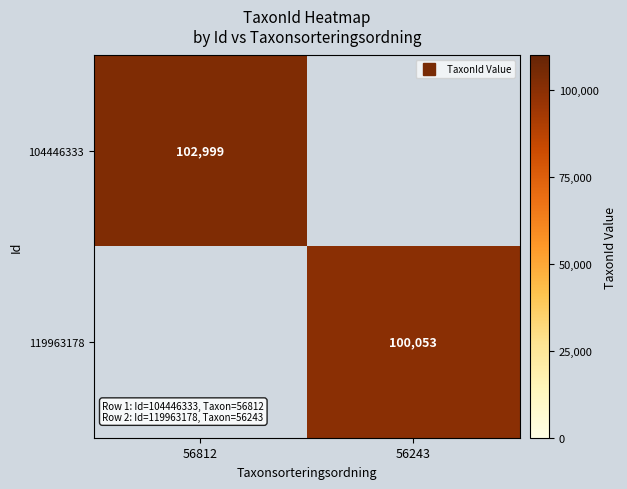

Which category has the lowest value across all series?

56243